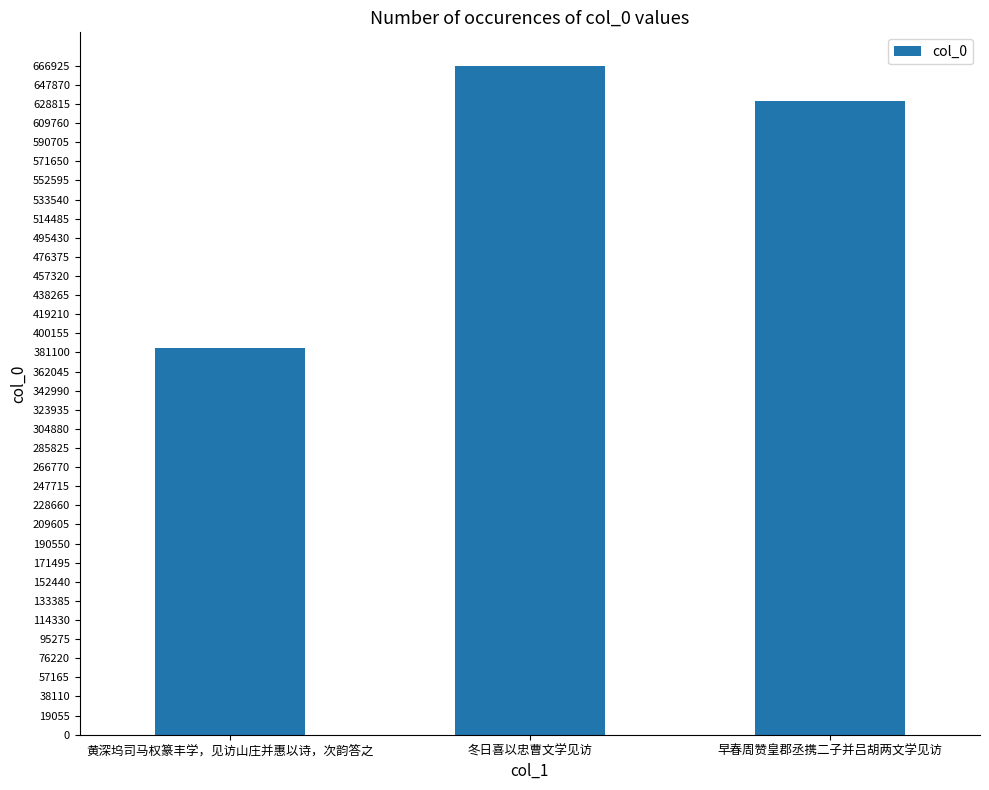

List the labels in order of value, largest first.

冬日喜以忠曹文学见访, 早春周赞皇郡丞携二子并吕胡两文学见访, 黄深坞司马权篆丰学，见访山庄并惠以诗，次韵答之